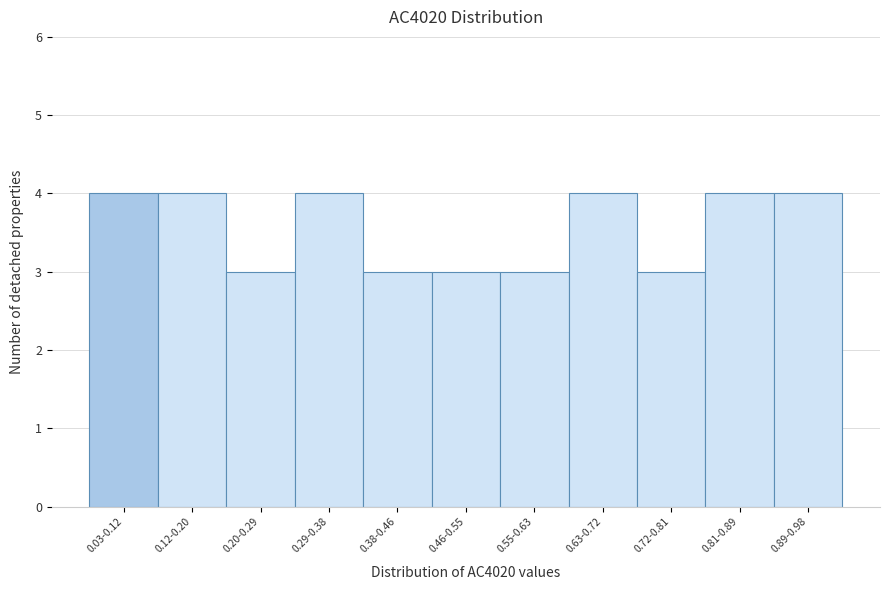

Reading right to left, list all the values displayed in this chart.

0.89-0.98=4	0.81-0.89=4	0.72-0.81=3	0.63-0.72=4	0.55-0.63=3	0.46-0.55=3	0.38-0.46=3	0.29-0.38=4	0.20-0.29=3	0.12-0.20=4	0.03-0.12=4